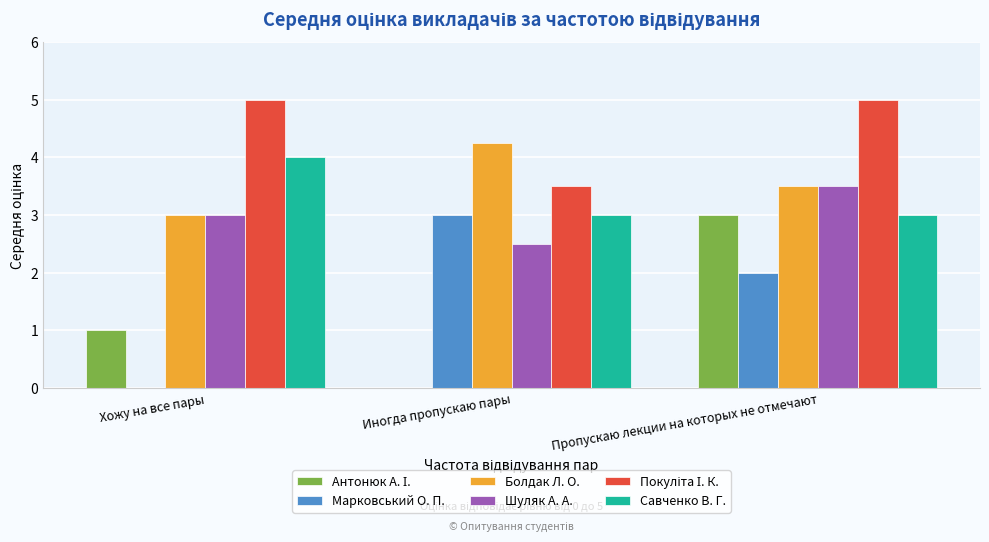

What is the total value across all series at Пропускаю лекции на которых не отмечают?

20.0